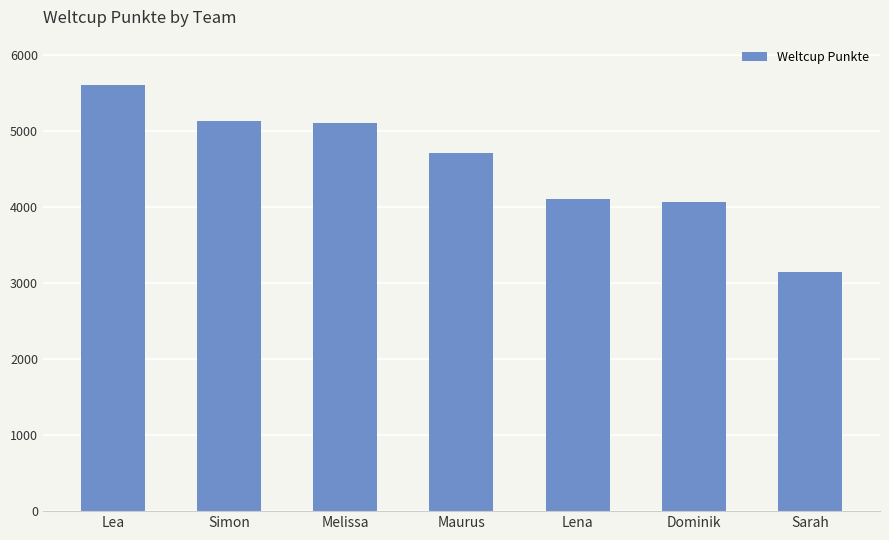

Approximately how many times larger is the value at Dominik compared to Maurus?

0.9